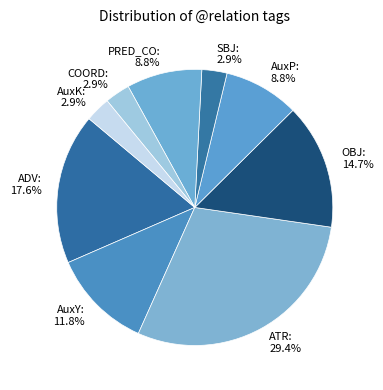

The ADV slice represents 30% of the pie. True or false?

False